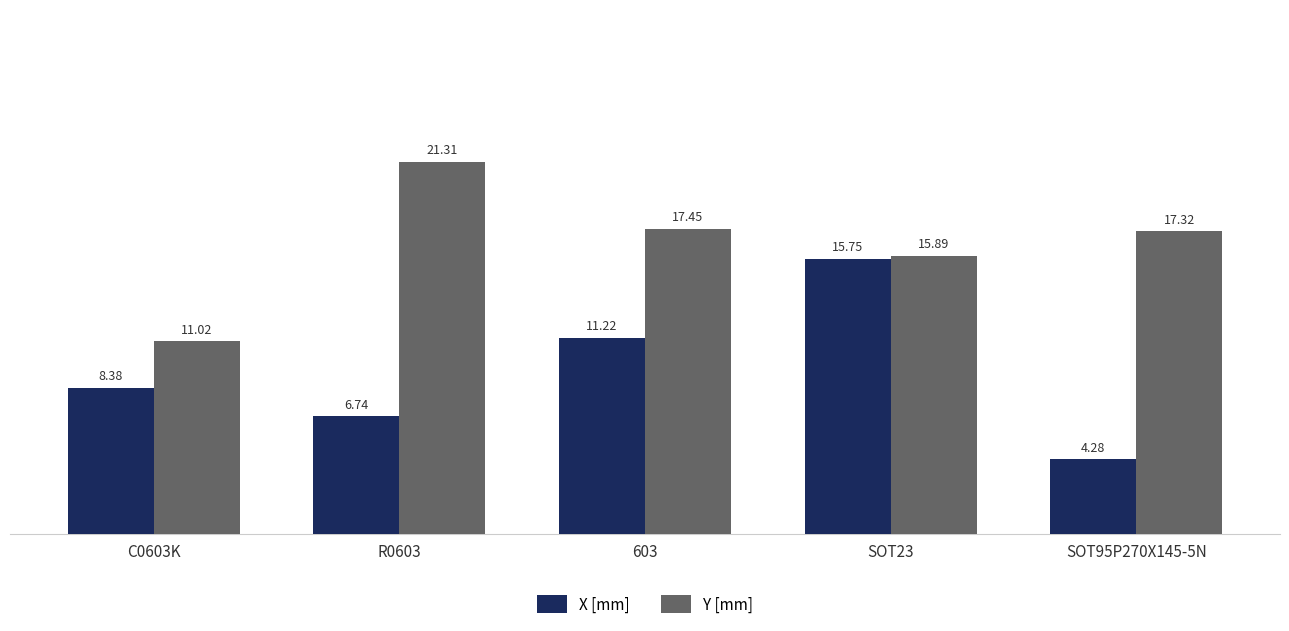

What is the difference between the X [mm] values at SOT23 and R0603?

9.0